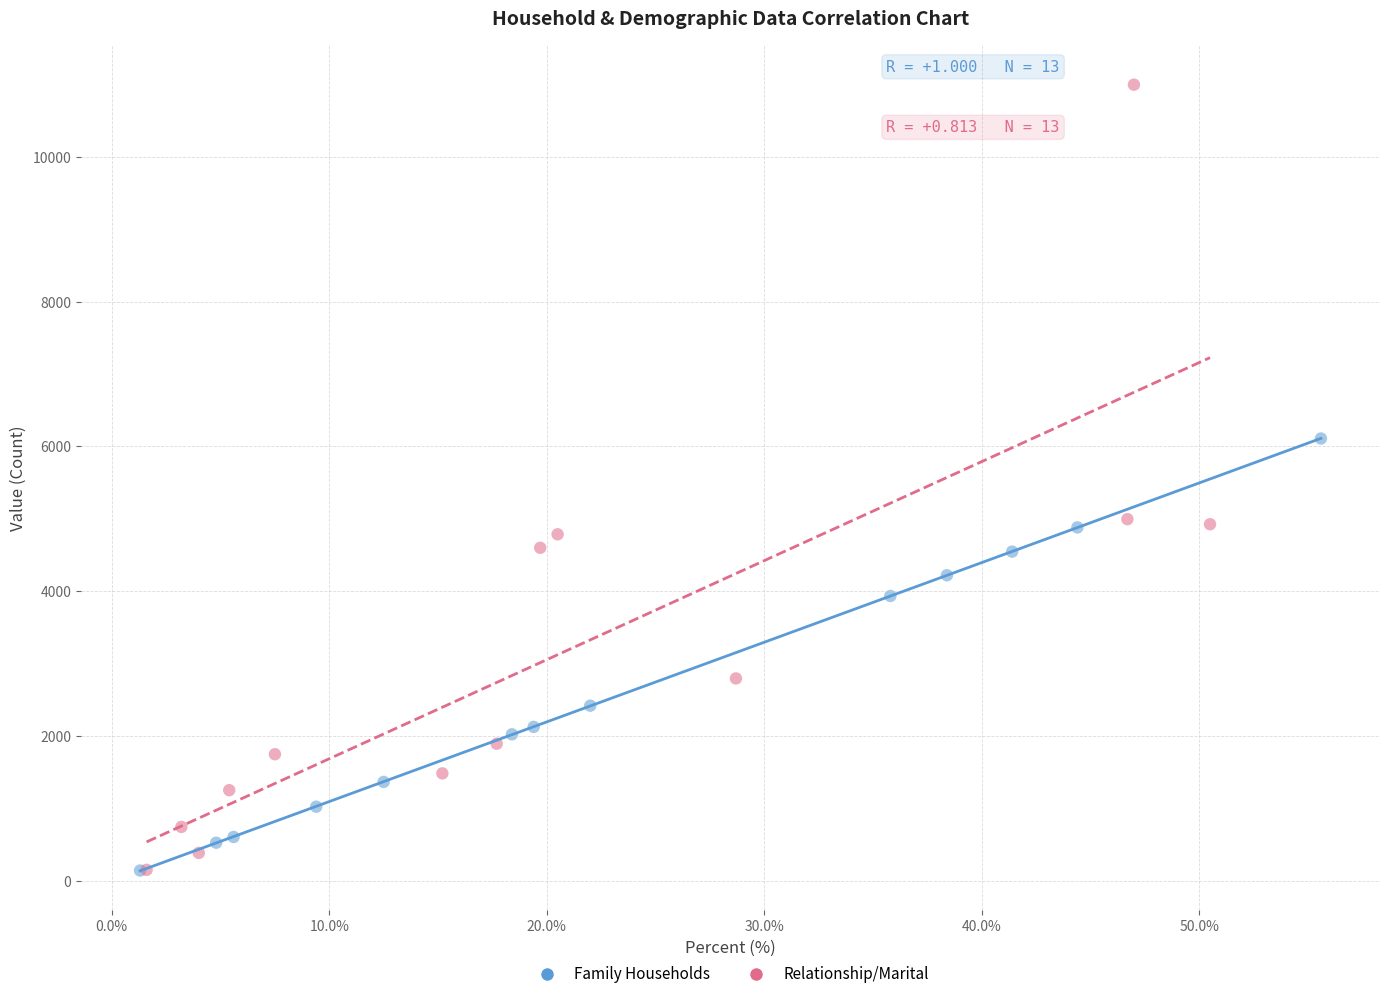

What are all the series names shown in the legend?

Family Households, Relationship/Marital